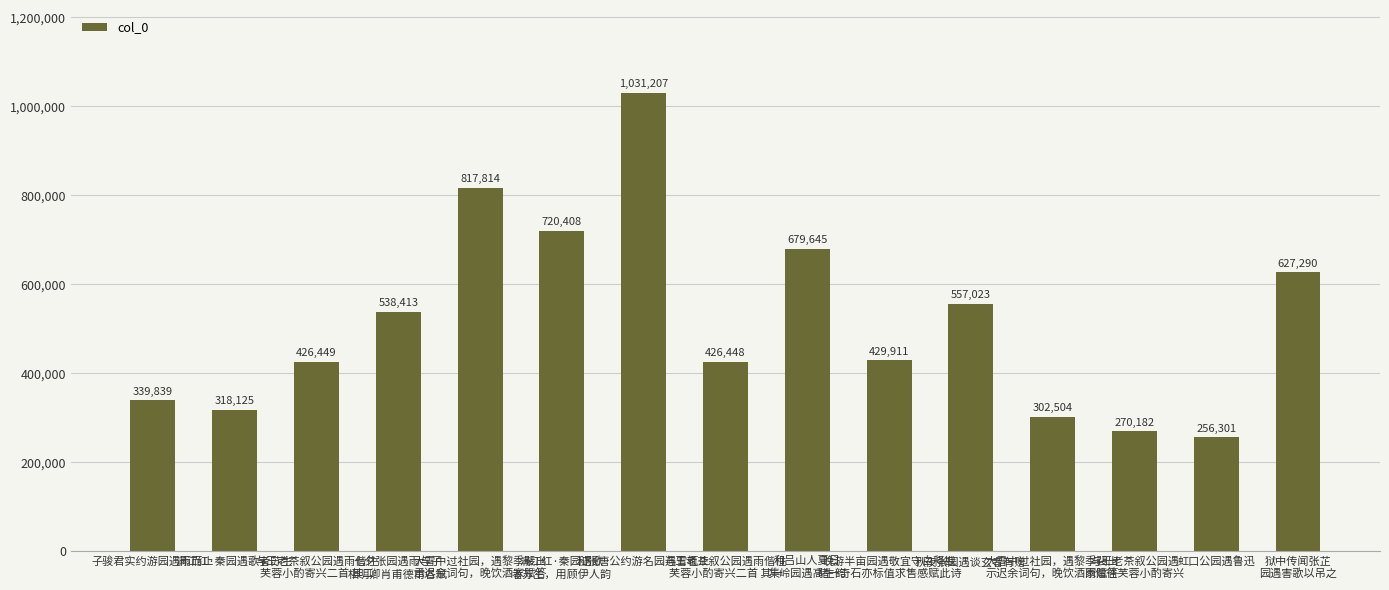

What is the smallest value displayed?

256301